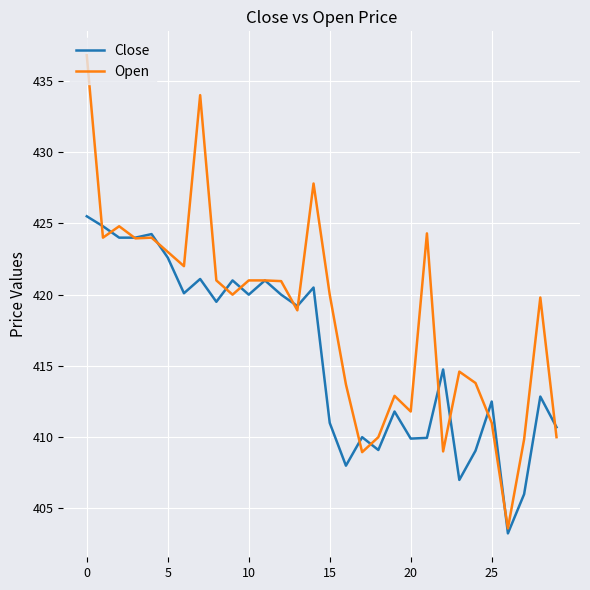

Which series has the largest total across all categories?

Open